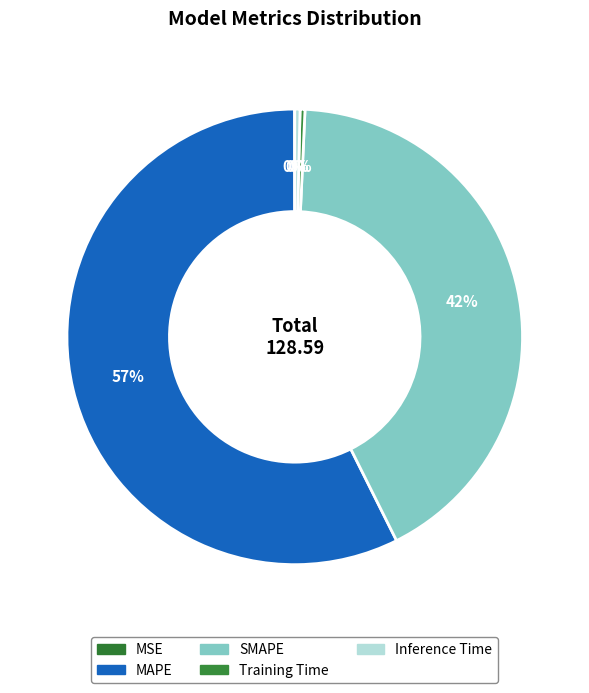

To the nearest percent, what is the difference between the largest and smallest slice percentages?

57%